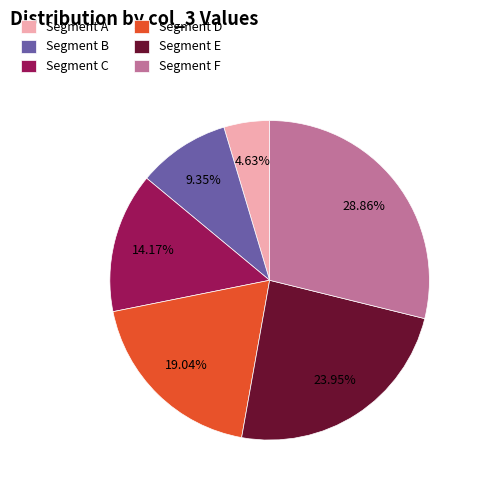

Between Segment D and Segment E, which is larger?

Segment E